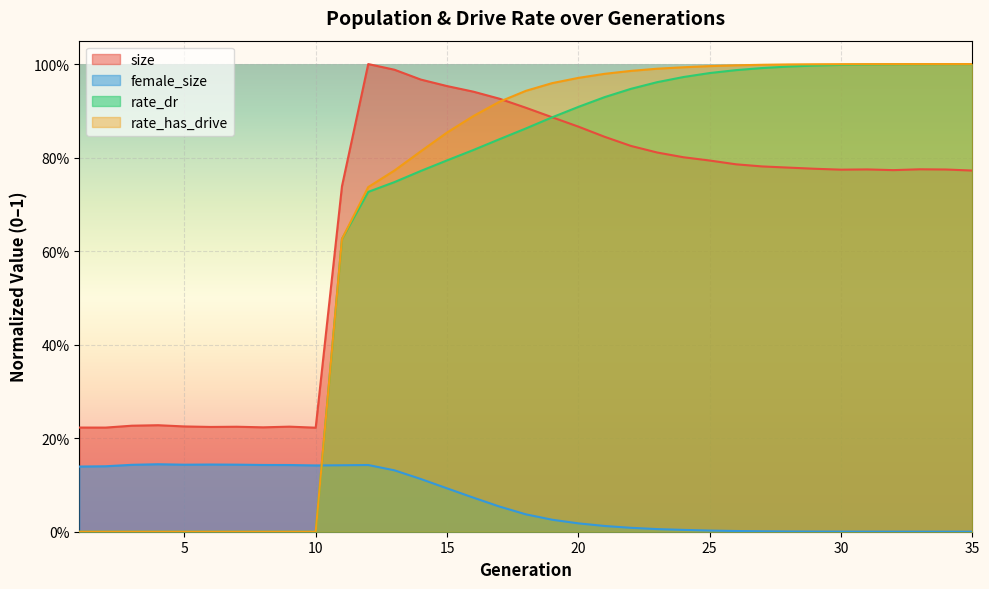

True or false: rate_has_drive and rate_dr cross at least once.

False